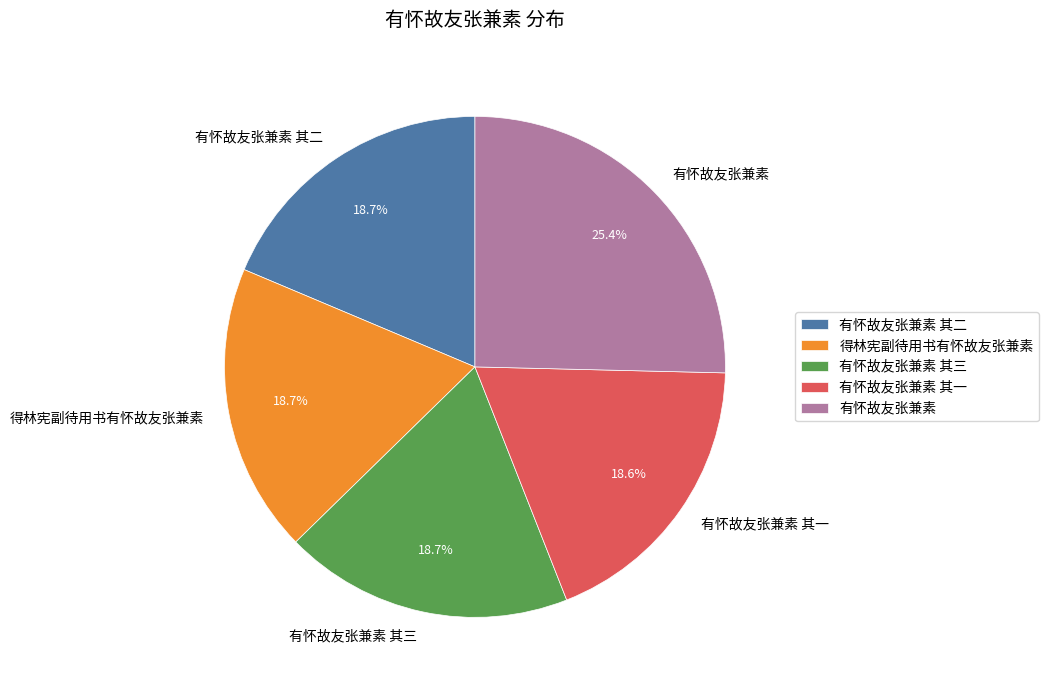

True or false: 有怀故友张兼素 accounts for 40% of the total.

False